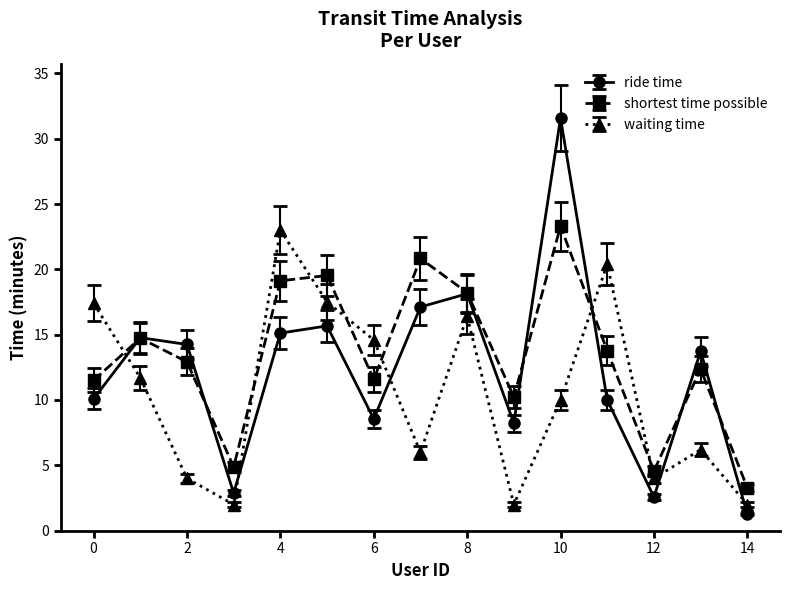

How many interior local peaks does the shortest time possible series have?

5